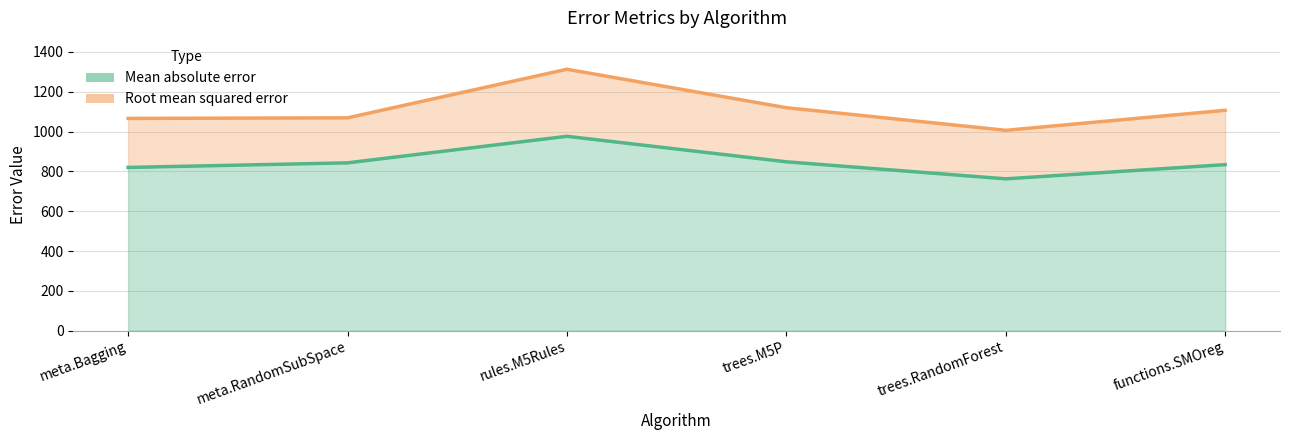

What is the value of the Mean absolute error point at the 3rd from the left?

976.6